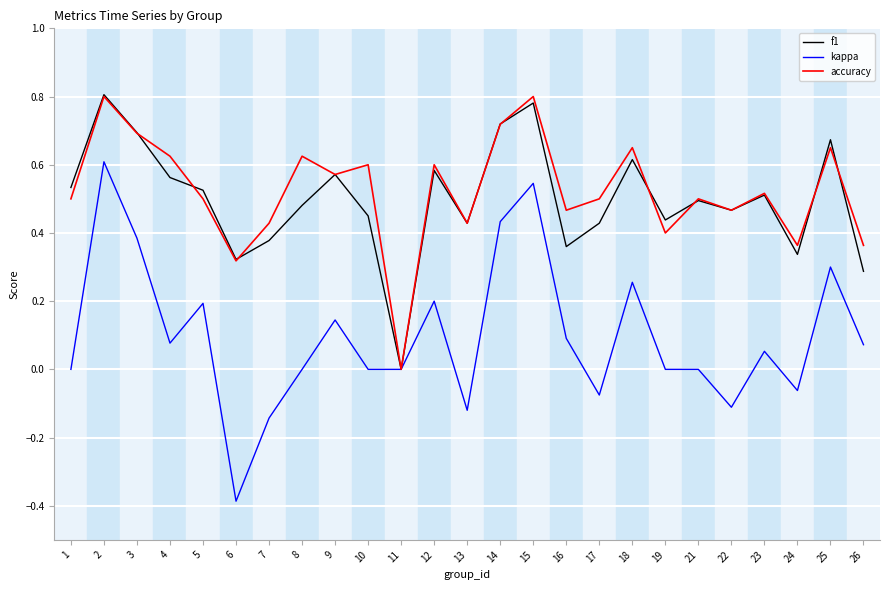

How many values in the accuracy series exceed 0?

24